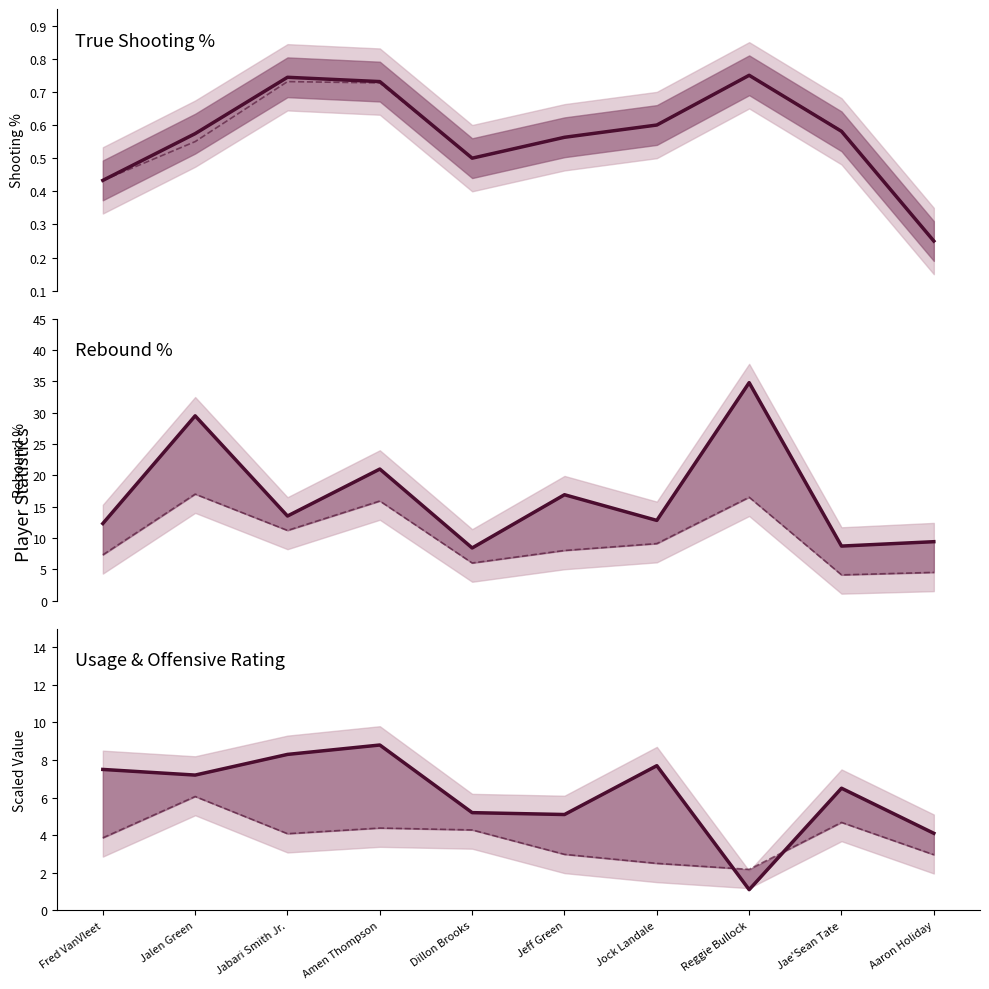

Reading left to right, transcribe all the data shown in this chart.

True Shooting Percentage: Fred VanVleet=0.4	Jalen Green=0.6	Jabari Smith Jr.=0.7	Amen Thompson=0.7	Dillon Brooks=0.5	Jeff Green=0.6	Jock Landale=0.6	Reggie Bullock=0.8	Jae'Sean Tate=0.6	Aaron Holiday=0.2
Effective Field Goal Percentage: Fred VanVleet=0.4	Jalen Green=0.6	Jabari Smith Jr.=0.7	Amen Thompson=0.7	Dillon Brooks=0.5	Jeff Green=0.6	Jock Landale=0.6	Reggie Bullock=0.8	Jae'Sean Tate=0.6	Aaron Holiday=0.2
Defensive Rebound Percentage: Fred VanVleet=12.3	Jalen Green=29.5	Jabari Smith Jr.=13.5	Amen Thompson=21.0	Dillon Brooks=8.4	Jeff Green=16.9	Jock Landale=12.8	Reggie Bullock=34.8	Jae'Sean Tate=8.7	Aaron Holiday=9.4
Total Rebound Percentage: Fred VanVleet=7.3	Jalen Green=17.0	Jabari Smith Jr.=11.2	Amen Thompson=15.9	Dillon Brooks=6.0	Jeff Green=8.0	Jock Landale=9.1	Reggie Bullock=16.5	Jae'Sean Tate=4.1	Aaron Holiday=4.5
Offensive Rating (scaled): Fred VanVleet=7.5	Jalen Green=7.2	Jabari Smith Jr.=8.3	Amen Thompson=8.8	Dillon Brooks=5.2	Jeff Green=5.1	Jock Landale=7.7	Reggie Bullock=1.1	Jae'Sean Tate=6.5	Aaron Holiday=4.1
Usage Percentage (scaled): Fred VanVleet=3.9	Jalen Green=6.1	Jabari Smith Jr.=4.1	Amen Thompson=4.4	Dillon Brooks=4.3	Jeff Green=3.0	Jock Landale=2.5	Reggie Bullock=2.2	Jae'Sean Tate=4.7	Aaron Holiday=3.0